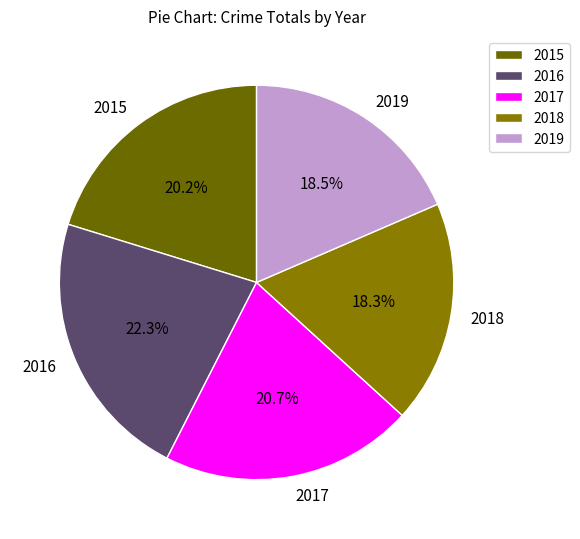

How much of the chart is everything except 2017?

79.3%